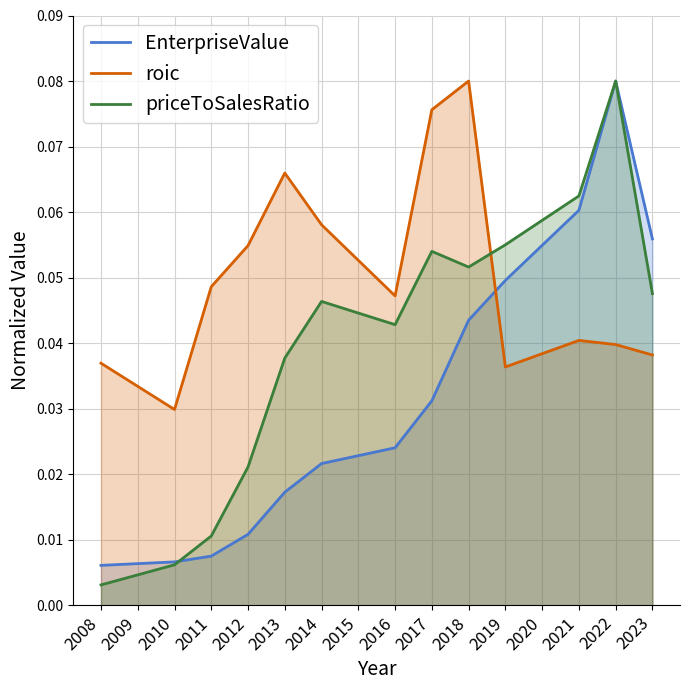

Where is the first local maximum for priceToSalesRatio?

2014